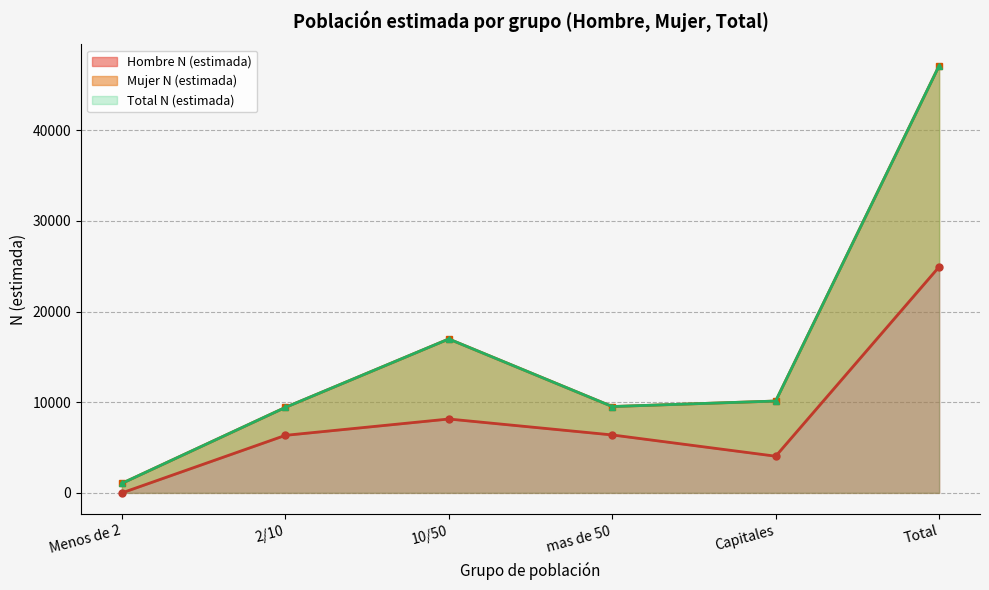

How many data points in Mujer N (estimada) are above 10130?

2